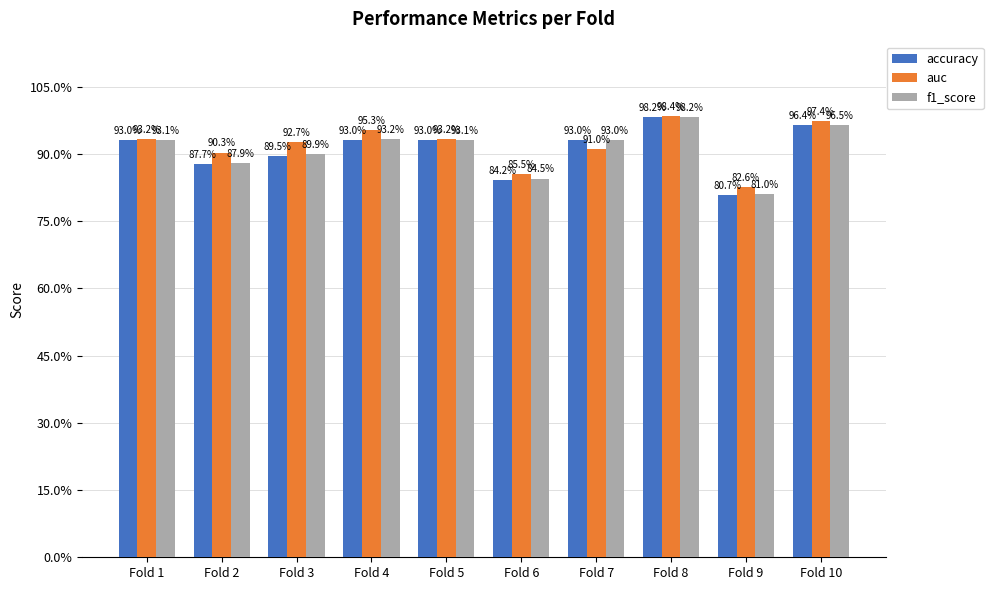

What are all the series names shown in the legend?

accuracy, auc, f1_score